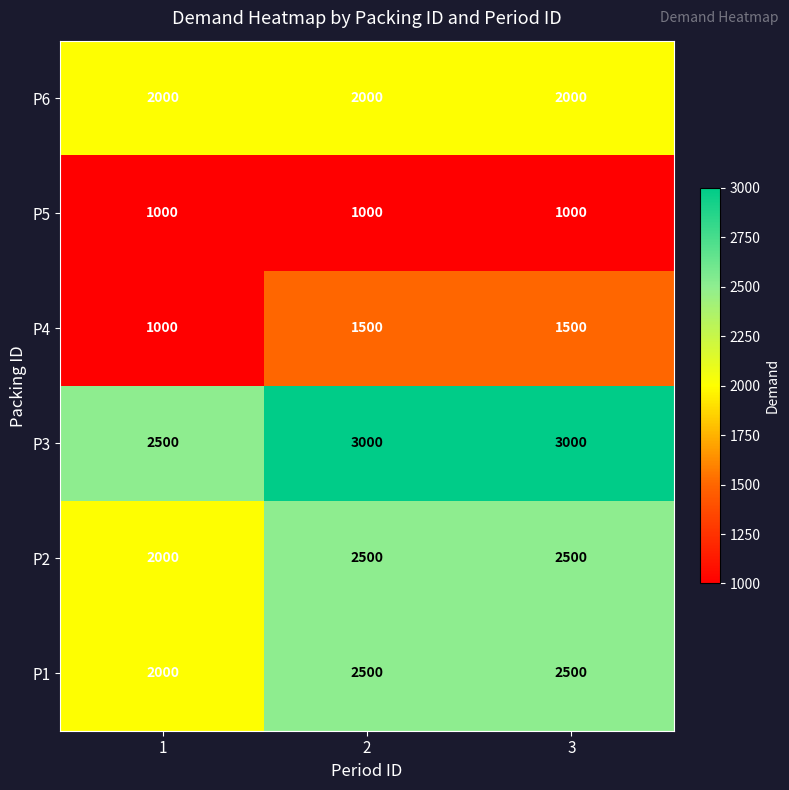

Reading left to right, list all the values displayed in this chart.

P6: 2000	2000	2000
P5: 1000	1000	1000
P4: 1000	1500	1500
P3: 2500	3000	3000
P2: 2000	2500	2500
P1: 2000	2500	2500